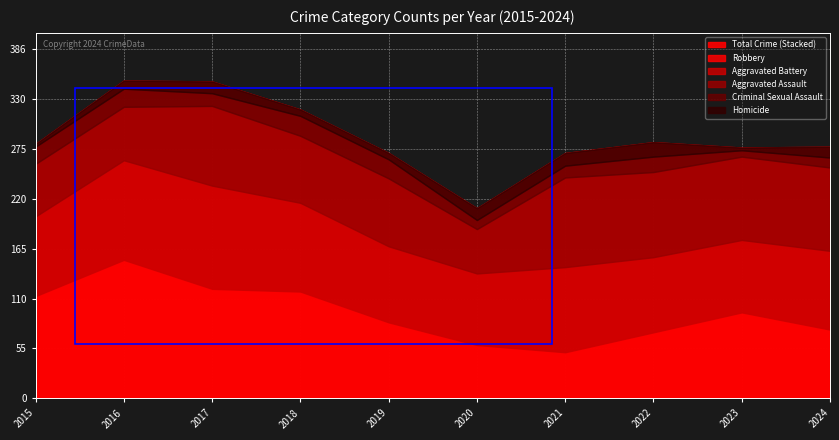

True or false: Aggravated Assault and Homicide cross at least once.

False